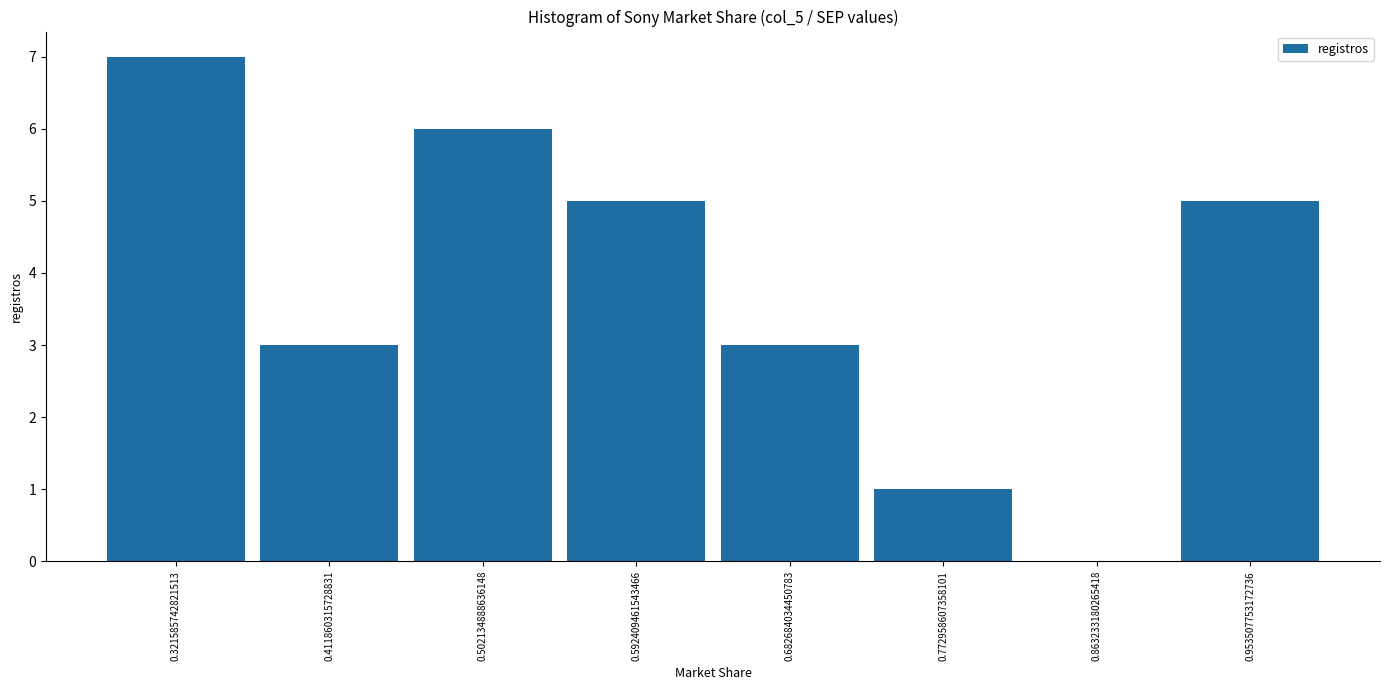

Reading left to right, transcribe this chart: for each bar, give the range it covers on the x-axis and its height. Neither the bar edges nor the heights are printed on the chart, so give them approximately, as read against the axes.

0.28 to 0.37: 7
0.37 to 0.46: 3
0.46 to 0.55: 6
0.55 to 0.64: 5
0.64 to 0.73: 3
0.73 to 0.82: 1
0.82 to 0.91: 0
0.91 to 1.00: 5